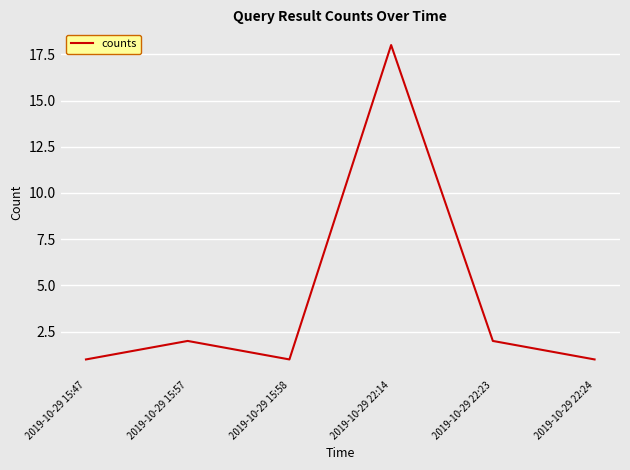

Approximately how many times larger is the value at 2019-10-29 22:24 compared to 2019-10-29 15:57?

0.5